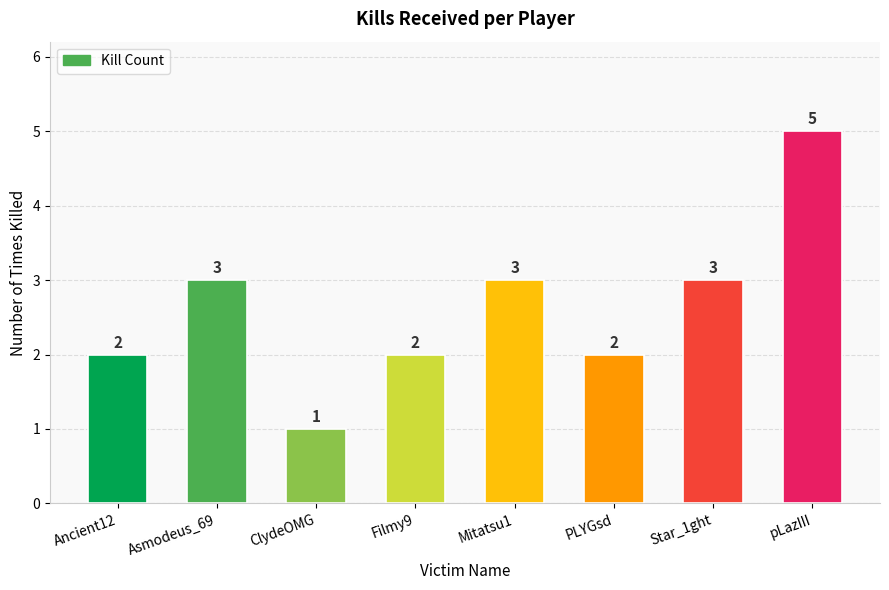

Between Asmodeus_69 and PLYGsd, which is larger?

Asmodeus_69